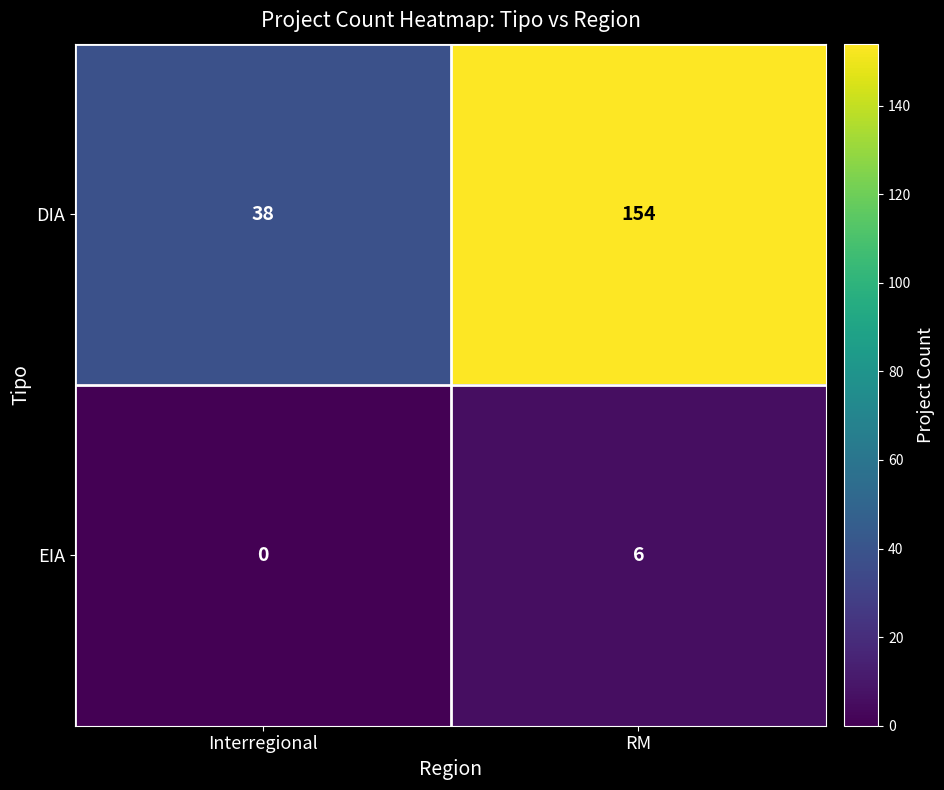

Which series changed the most between Interregional and RM?

DIA